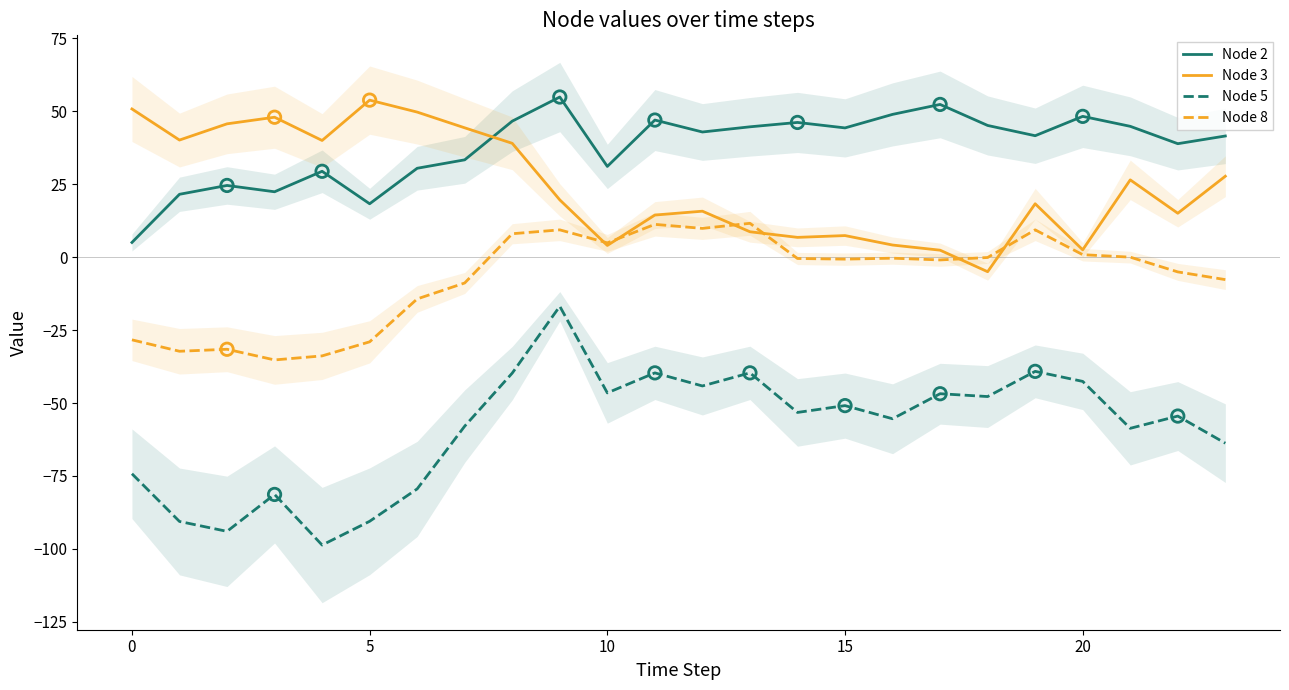

Which series has the widest spread of Y values?

Node 5